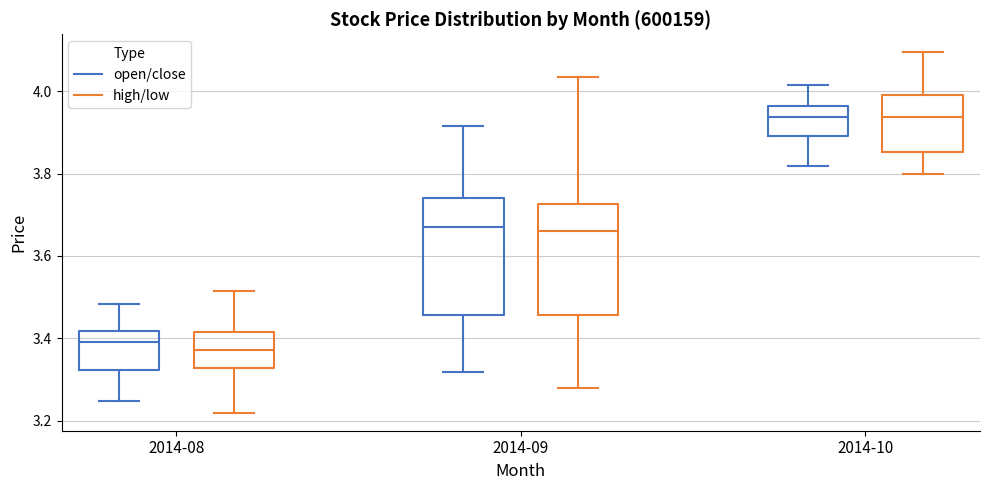

Reading left to right, read every box against the y-axis: the position of its median line, the range the box covers, and the ends of its whiskers. The values are not printed on the chart, so give them approximately, as read against the axis.

2014-08 (open/close): median 3.40, box 3.32 to 3.42, whiskers 3.24 to 3.48
2014-08 (high/low): median 3.38, box 3.32 to 3.42, whiskers 3.22 to 3.52
2014-09 (open/close): median 3.68, box 3.46 to 3.74, whiskers 3.32 to 3.92
2014-09 (high/low): median 3.66, box 3.46 to 3.72, whiskers 3.28 to 4.04
2014-10 (open/close): median 3.94, box 3.90 to 3.96, whiskers 3.82 to 4.02
2014-10 (high/low): median 3.94, box 3.86 to 4.00, whiskers 3.80 to 4.10